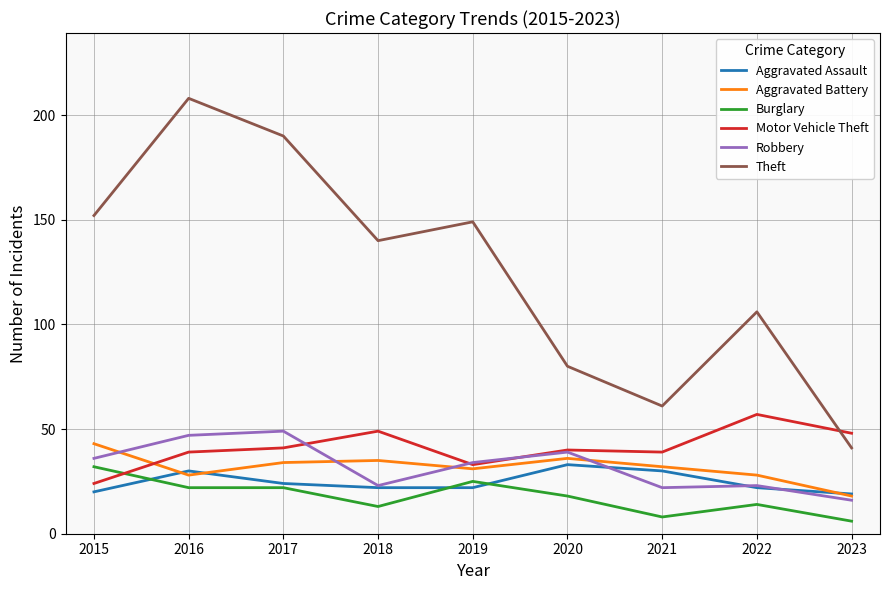

Where is the first local maximum for Robbery?

2017